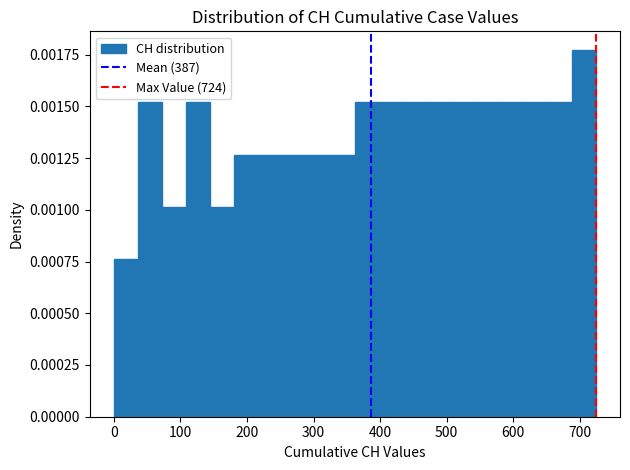

Around what value on the x-axis is the tallest bar? Give the approximate position of its centre, as read against the axis.

710